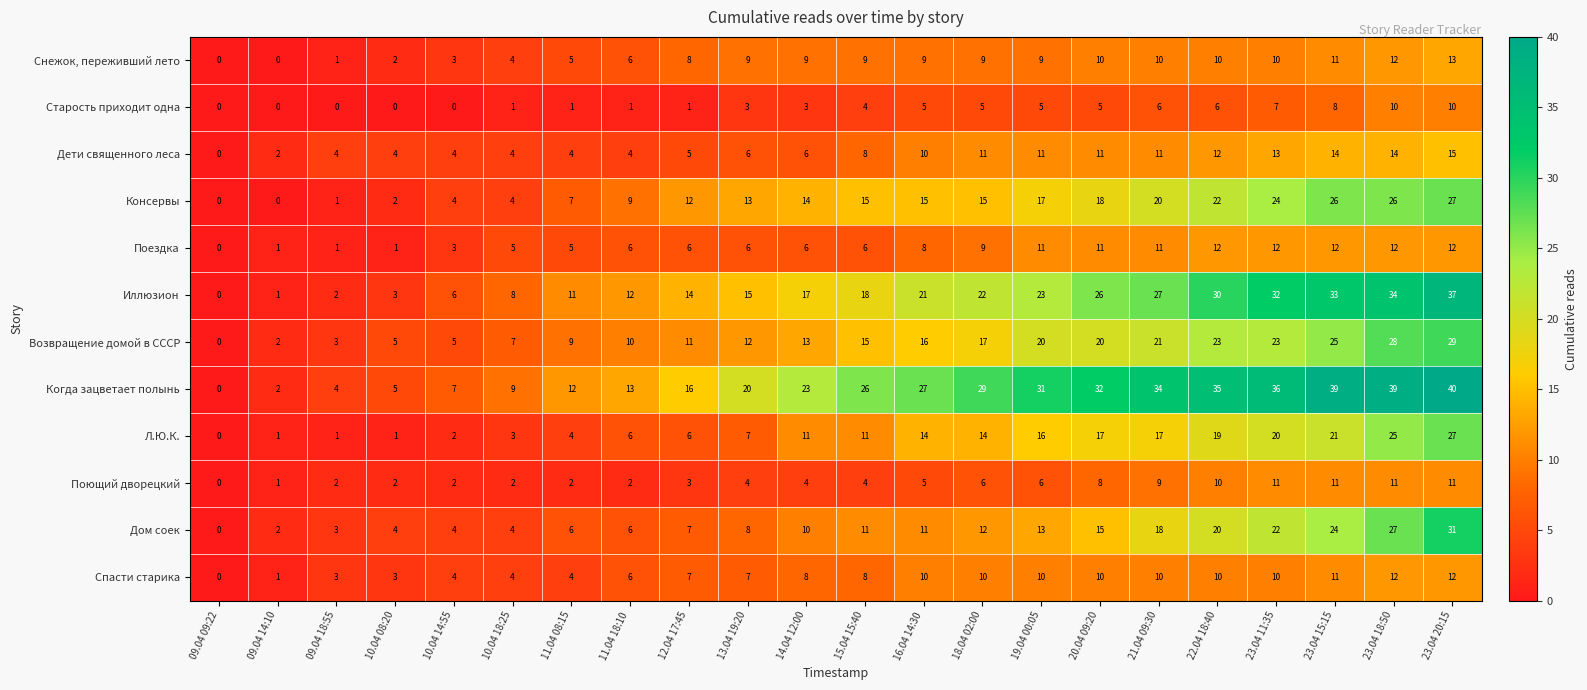

What is the spread (max minus min) of values at 09.04 14:10?

2